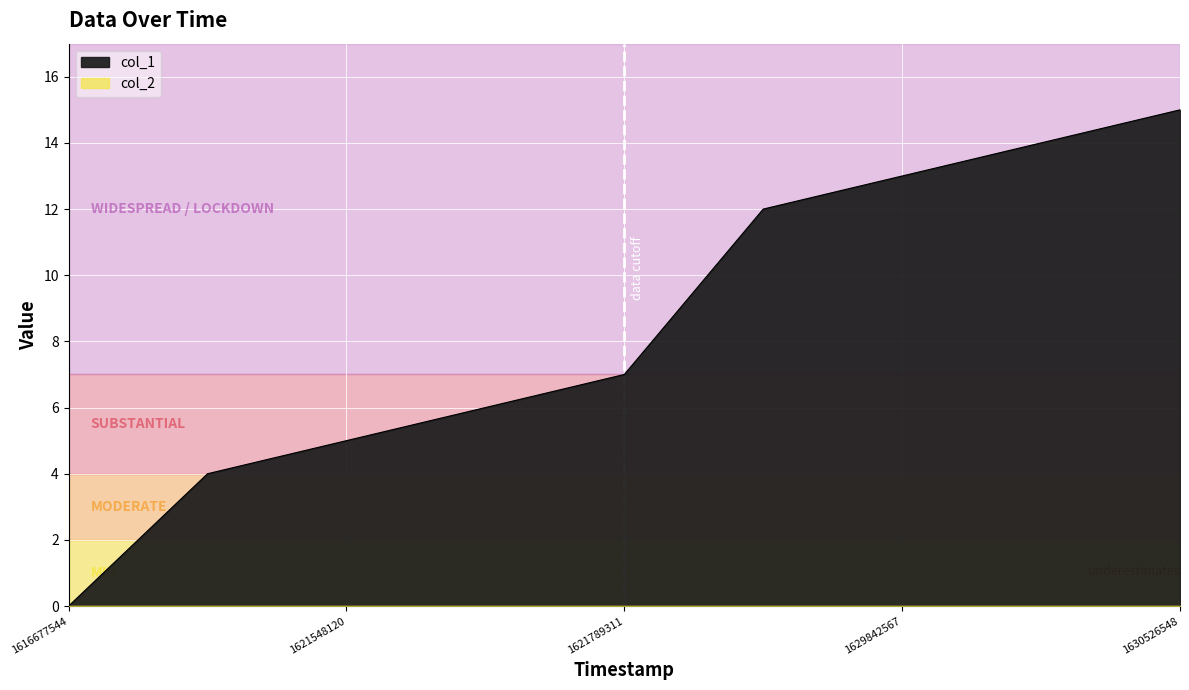

What is the sum of all values?

76